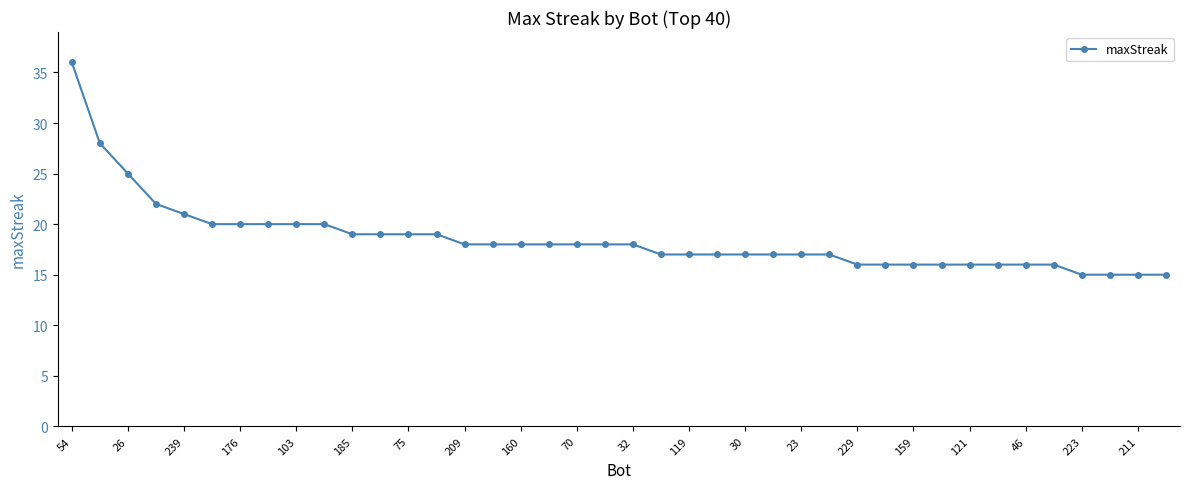

What is the sum of all values?

741